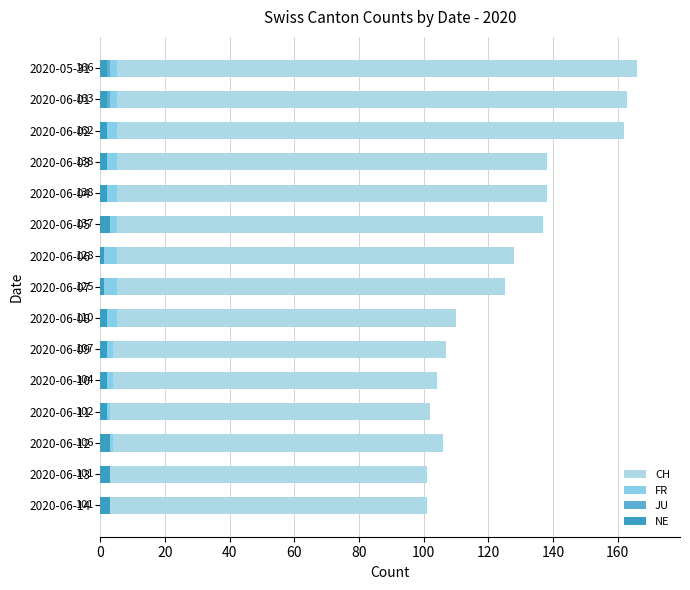

Reading left to right, extract all data points from this chart.

CH: 166	163	162	138	138	137	128	125	110	107	104	102	106	101	101
FR: 5	5	5	5	5	5	5	5	5	4	4	3	4	3	3
JU: 3	3	1	1	1	1	1	1	1	1	1	1	1	1	1
NE: 2	2	2	2	2	3	1	1	2	2	2	2	3	3	3